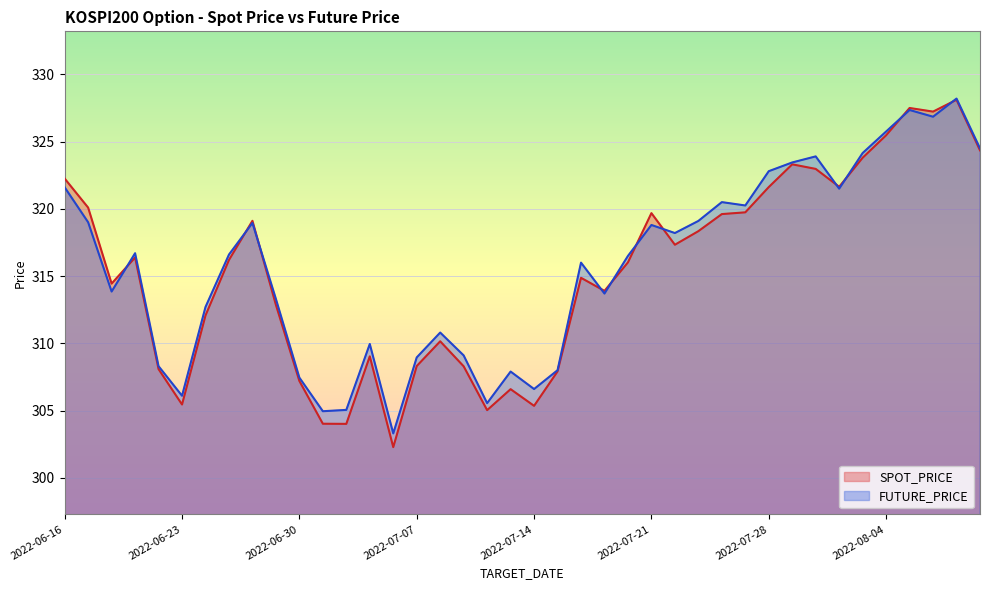

What is the label of the 16th point from the left?

2022-07-07